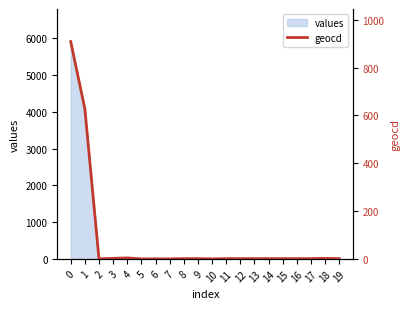

How many positive values are there?

15